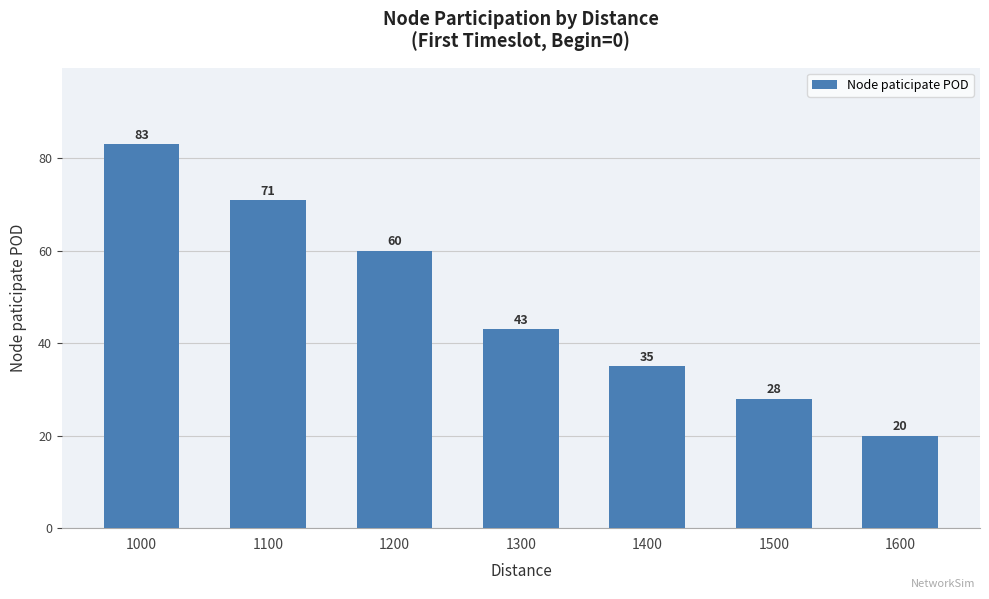

Between 1600 and 1500, which is larger?

1500